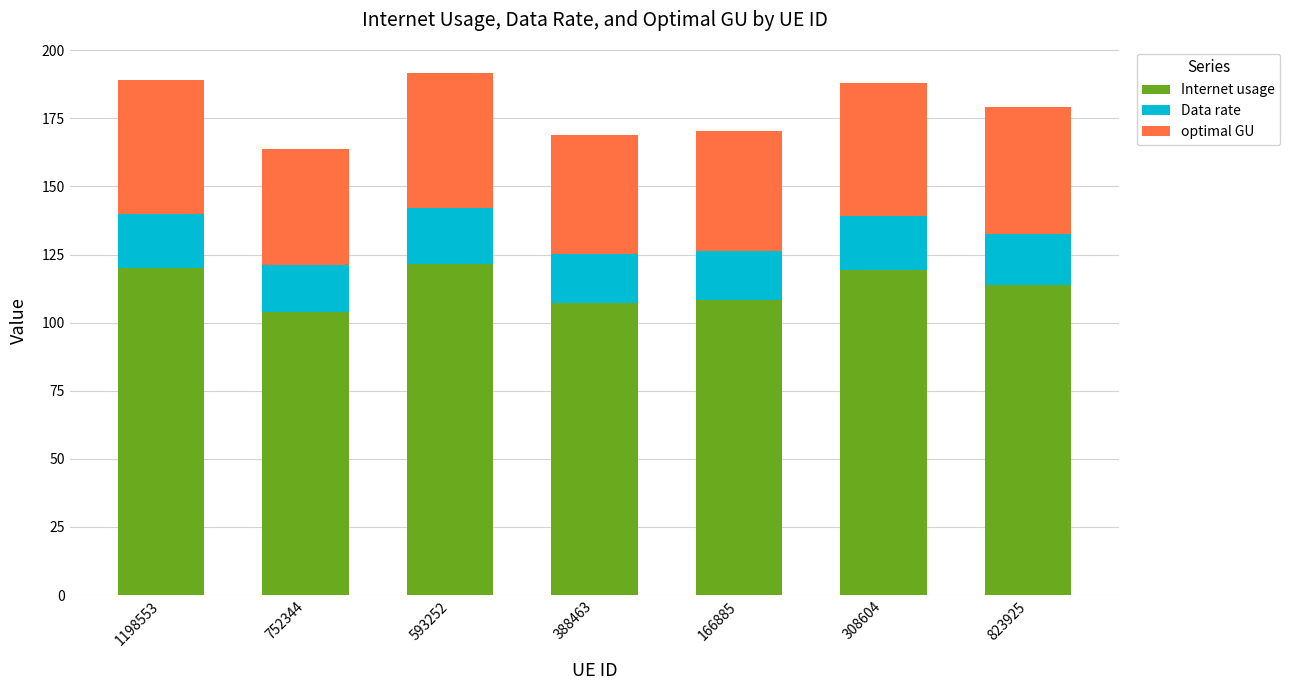

What is the maximum value for Internet usage?

121.7